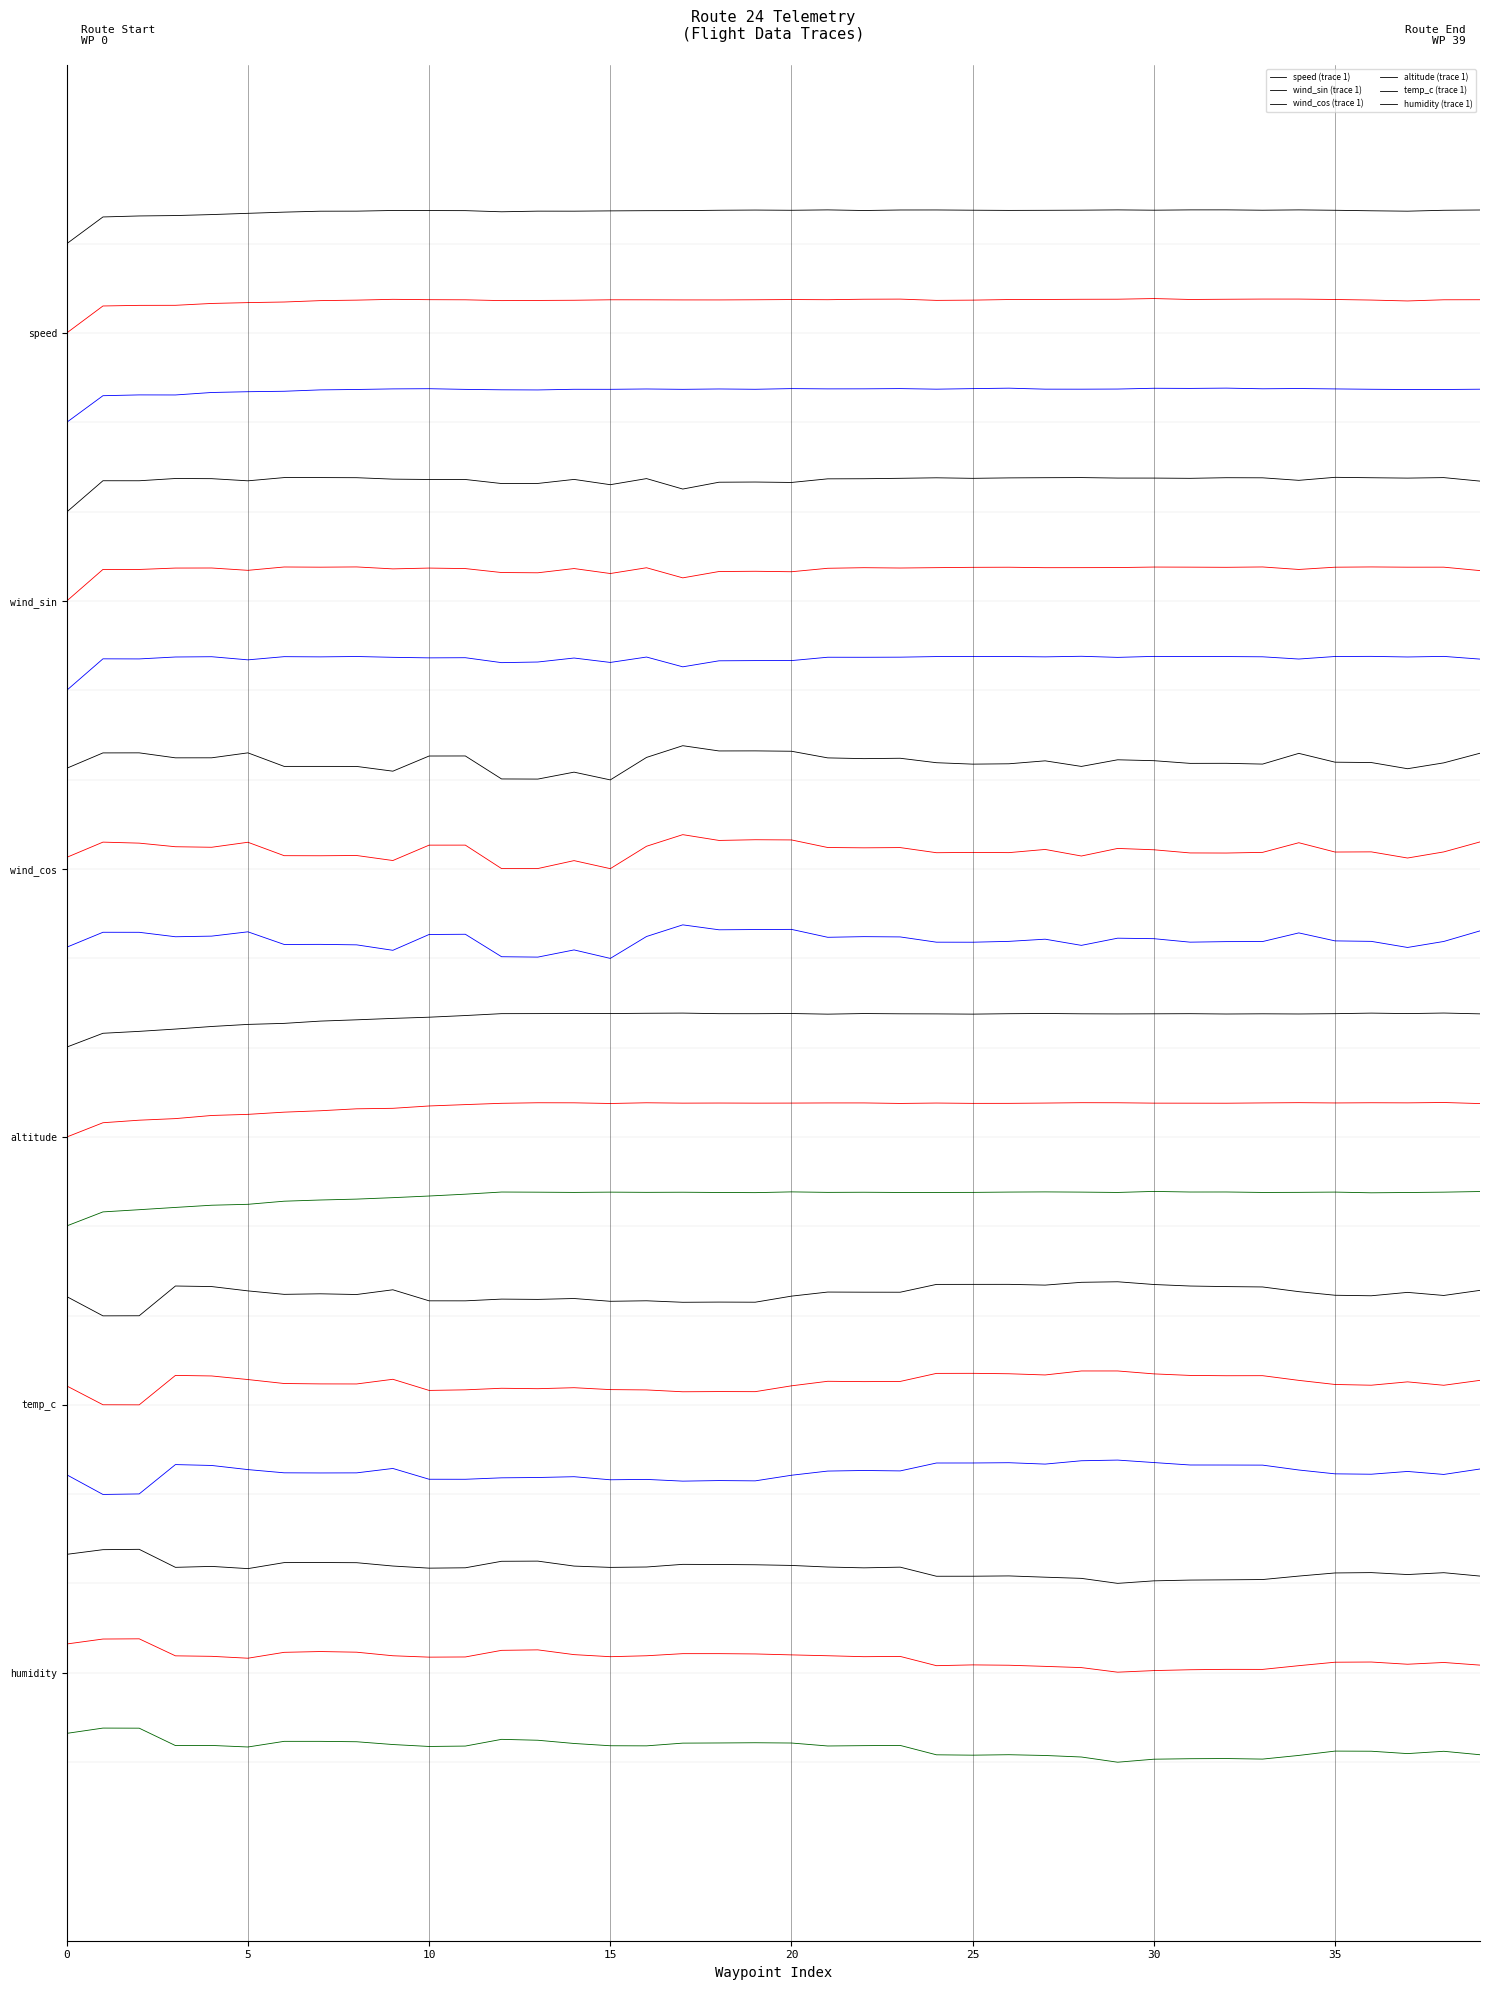

What is the difference between the maximum and minimum values in the temp_c (trace 1) series?

0.4